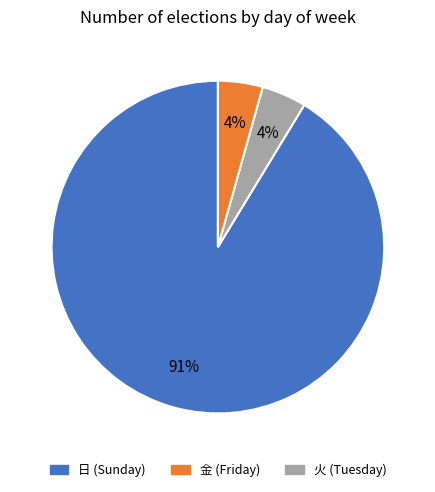

Does any single category account for the majority?

Yes